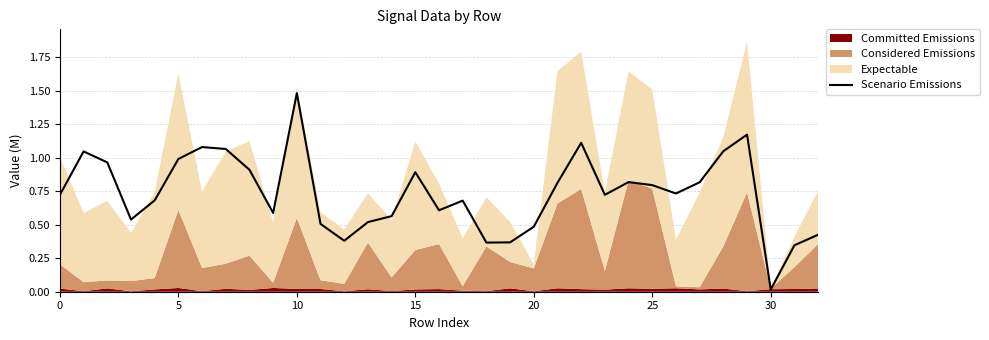

What value does the data have at 17?

0.7